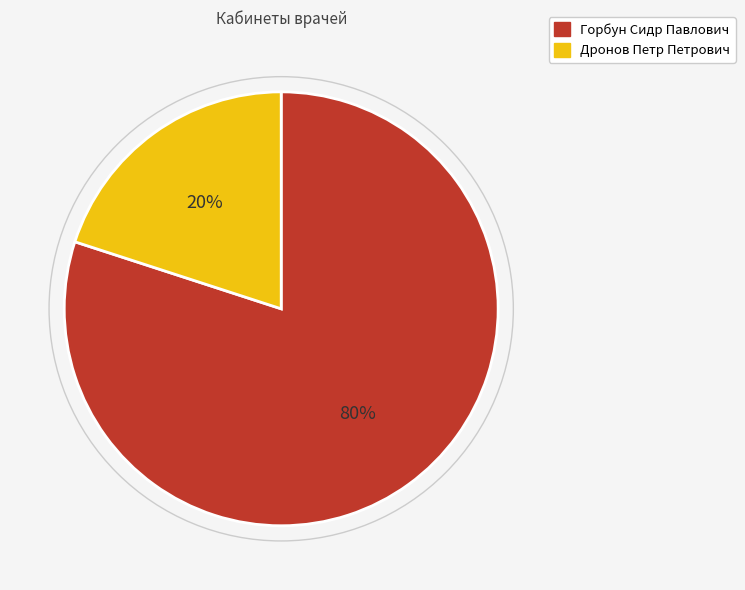

Between Горбун Сидр Павлович and Дронов Петр Петрович, which is larger?

Горбун Сидр Павлович